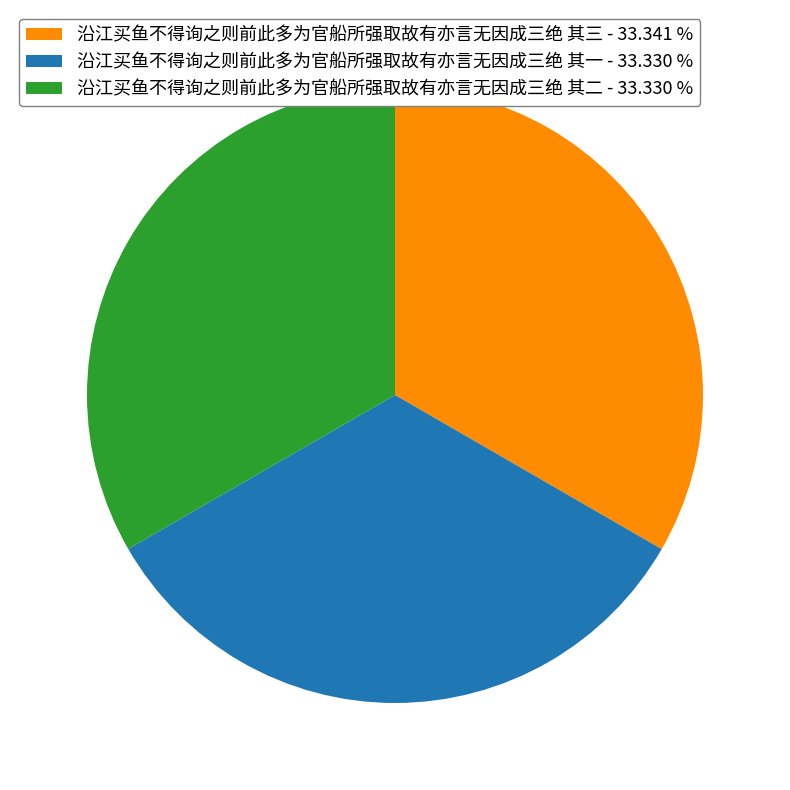

Is there any slice that represents more than half of the pie?

No